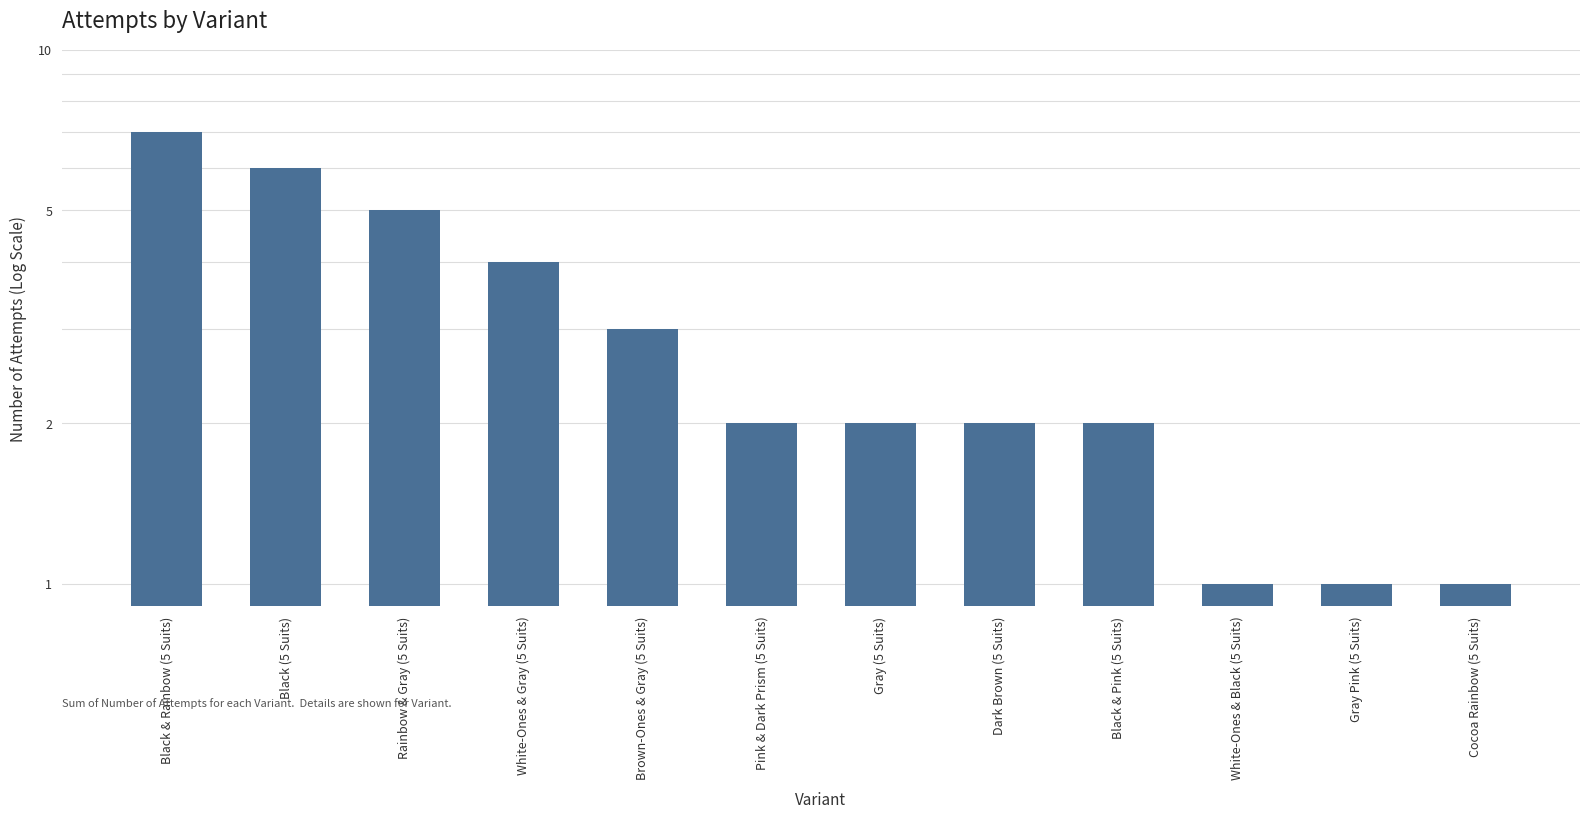

List the labels in order of value, smallest first.

White-Ones & Black (5 Suits), Gray Pink (5 Suits), Cocoa Rainbow (5 Suits), Pink & Dark Prism (5 Suits), Gray (5 Suits), Dark Brown (5 Suits), Black & Pink (5 Suits), Brown-Ones & Gray (5 Suits), White-Ones & Gray (5 Suits), Rainbow & Gray (5 Suits), Black (5 Suits), Black & Rainbow (5 Suits)